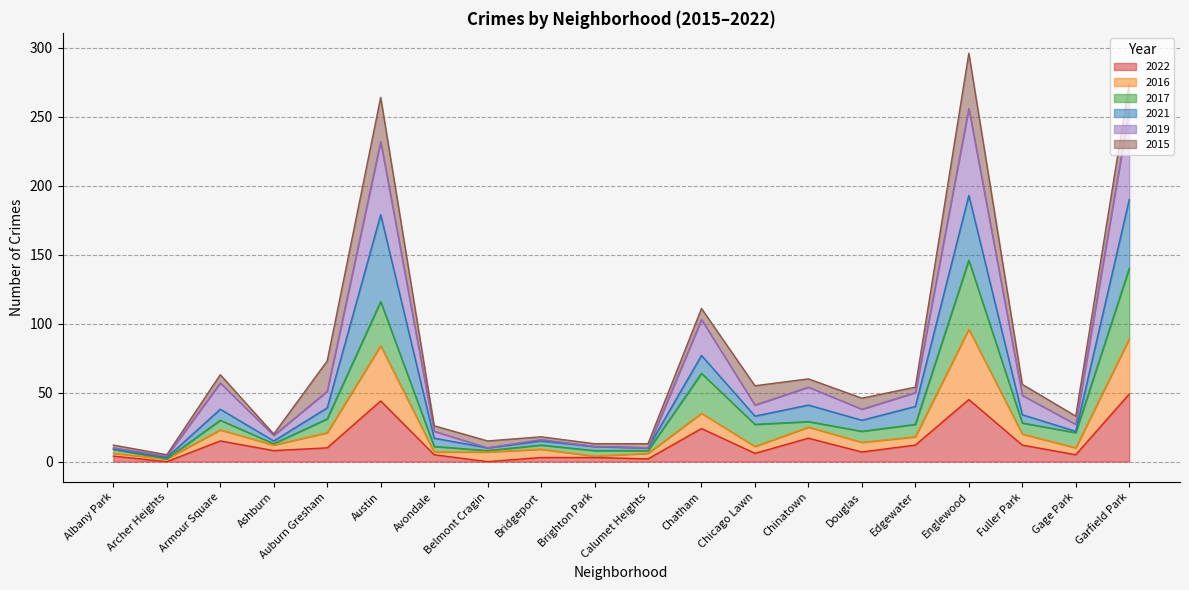

In 2016, how many points are lower than both neighbors (excluding endpoints)?

6